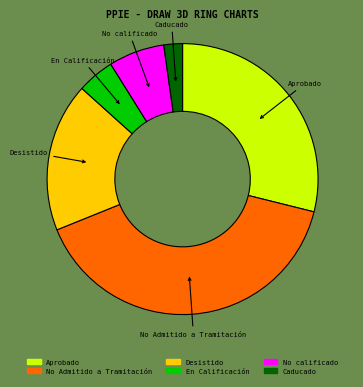

Does No calificado account for over 50% of the chart?

No